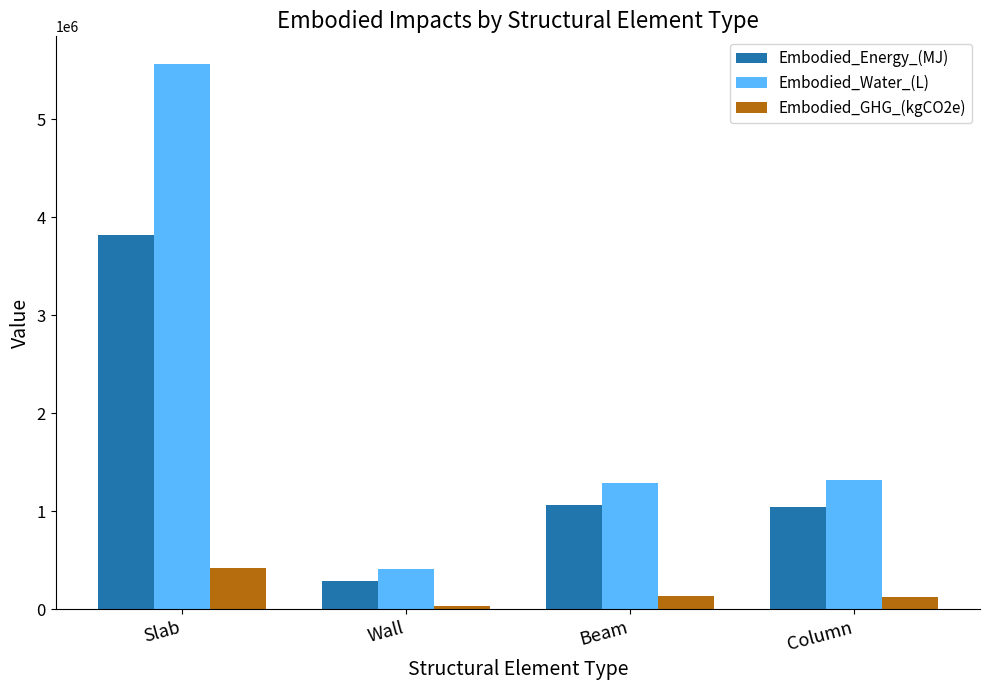

How many series are shown in this chart?

3